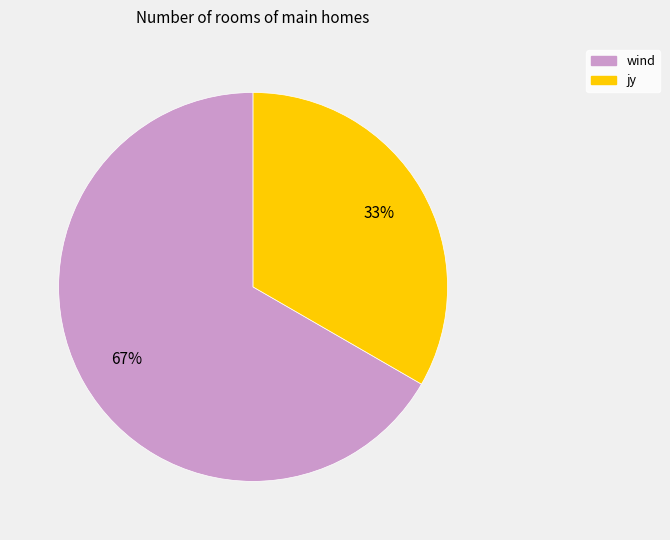

Which slice is the largest?

wind